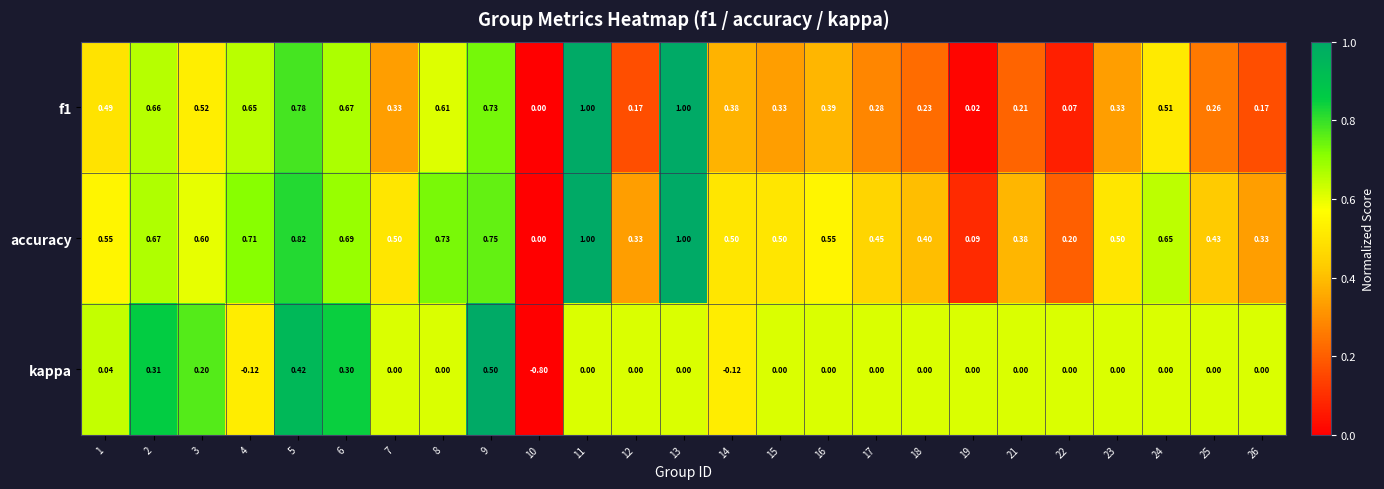

Which series has the largest total across all categories?

accuracy